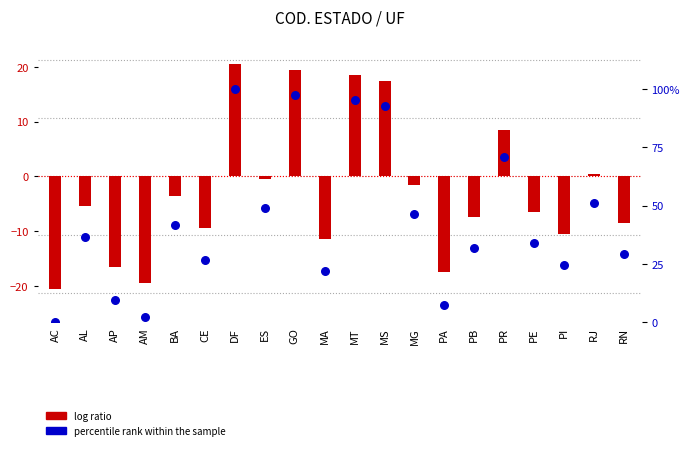

Between RN and PB, which is larger?

PB